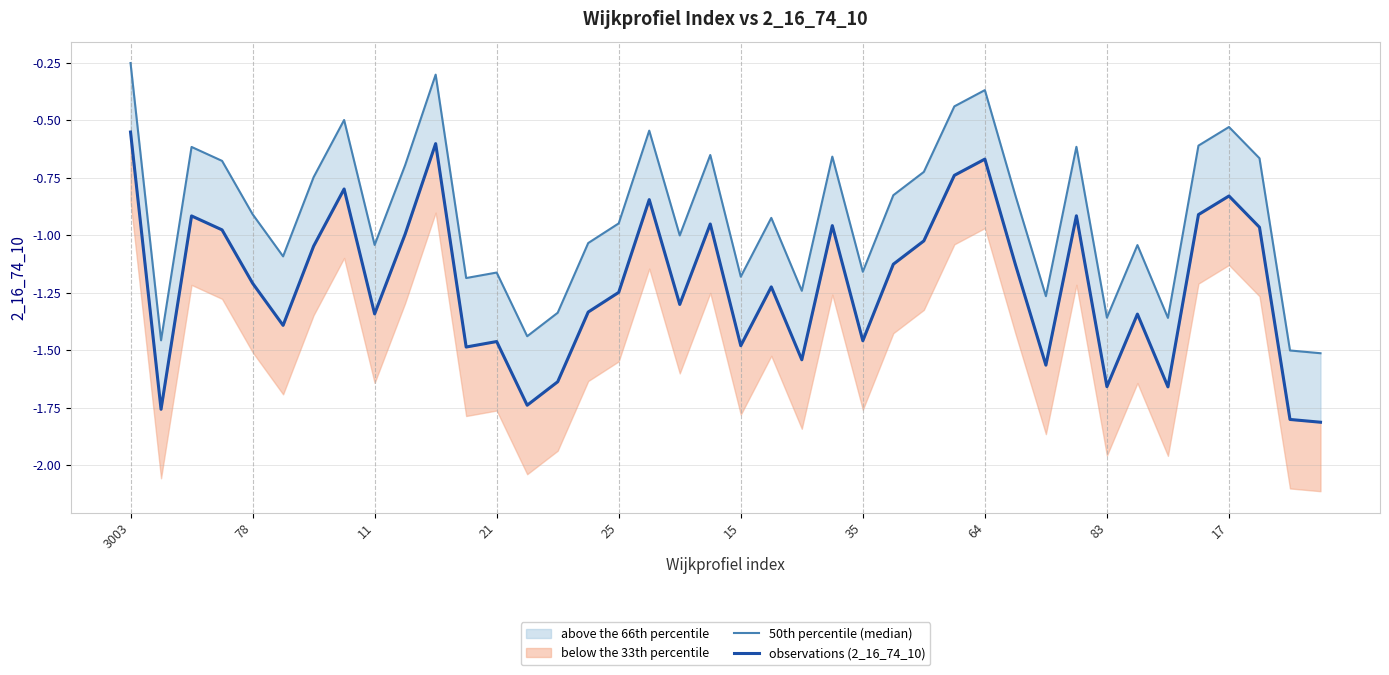

At which category is the sum across all series the highest?

3003